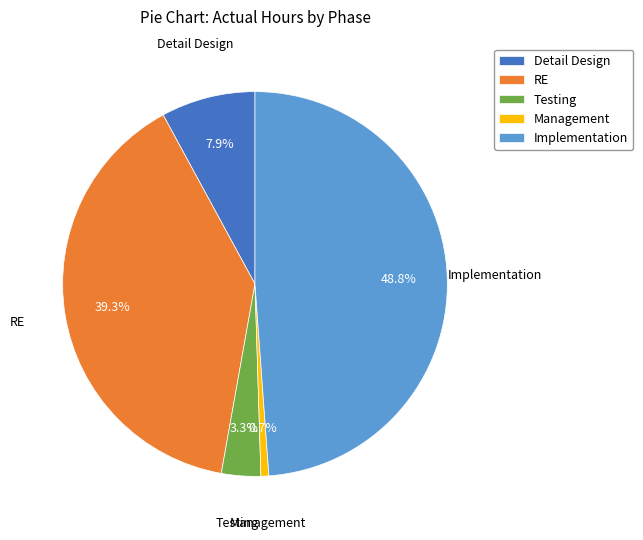

Is it true that Testing is 11% of the pie?

False